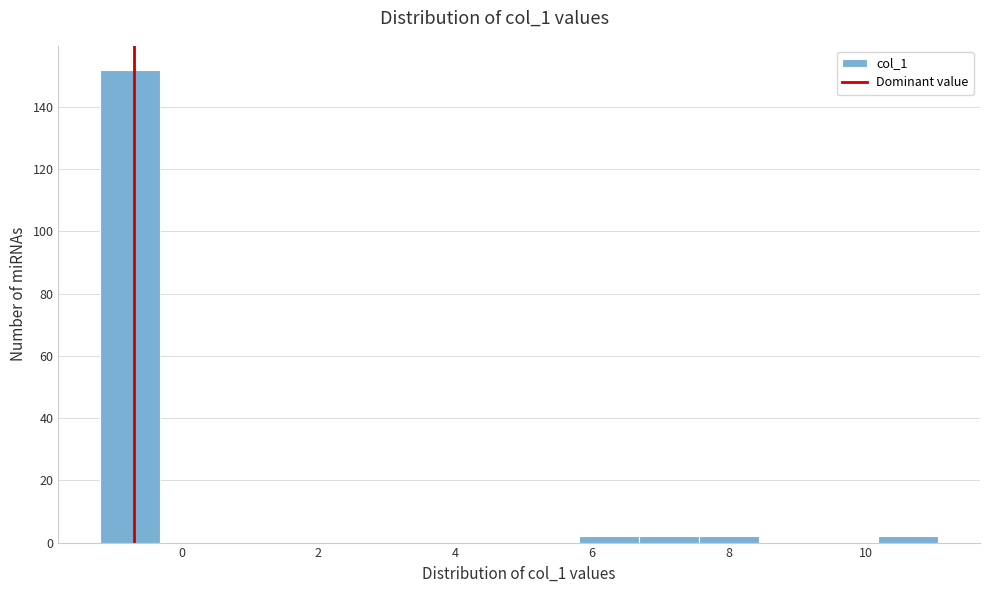

Reading left to right, list every bar in this chart as the range it spans on the x-axis followed by its height. Neither the bar edges nor the heights are printed on the chart, so give them approximately, as read against the axes.

-1.2 to -0.4: 152
-0.4 to 0.6: 0
0.6 to 1.4: 0
1.4 to 2.4: 0
2.4 to 3.2: 0
3.2 to 4.0: 0
4.0 to 5.0: 0
5.0 to 5.8: 0
5.8 to 6.6: 2
6.6 to 7.6: 2
7.6 to 8.4: 2
8.4 to 9.4: 0
9.4 to 10.2: 0
10.2 to 11.0: 2